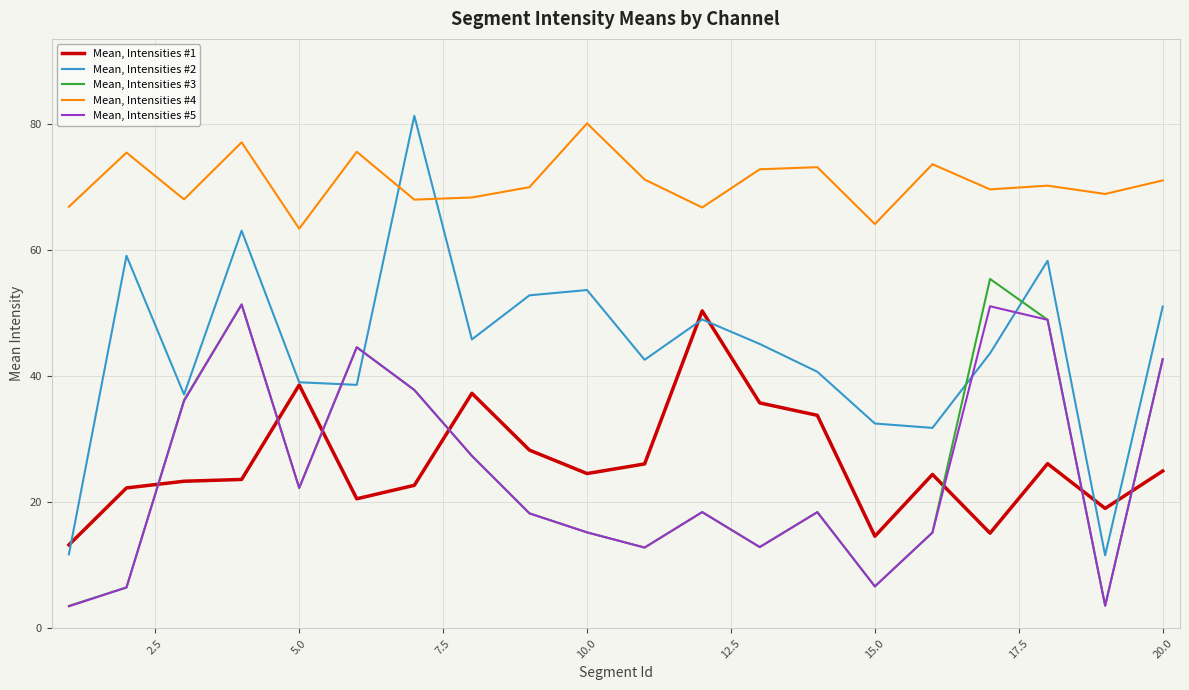

After their last crossing, which series has the higher values: Mean, Intensities #3 or Mean, Intensities #1?

Mean, Intensities #3